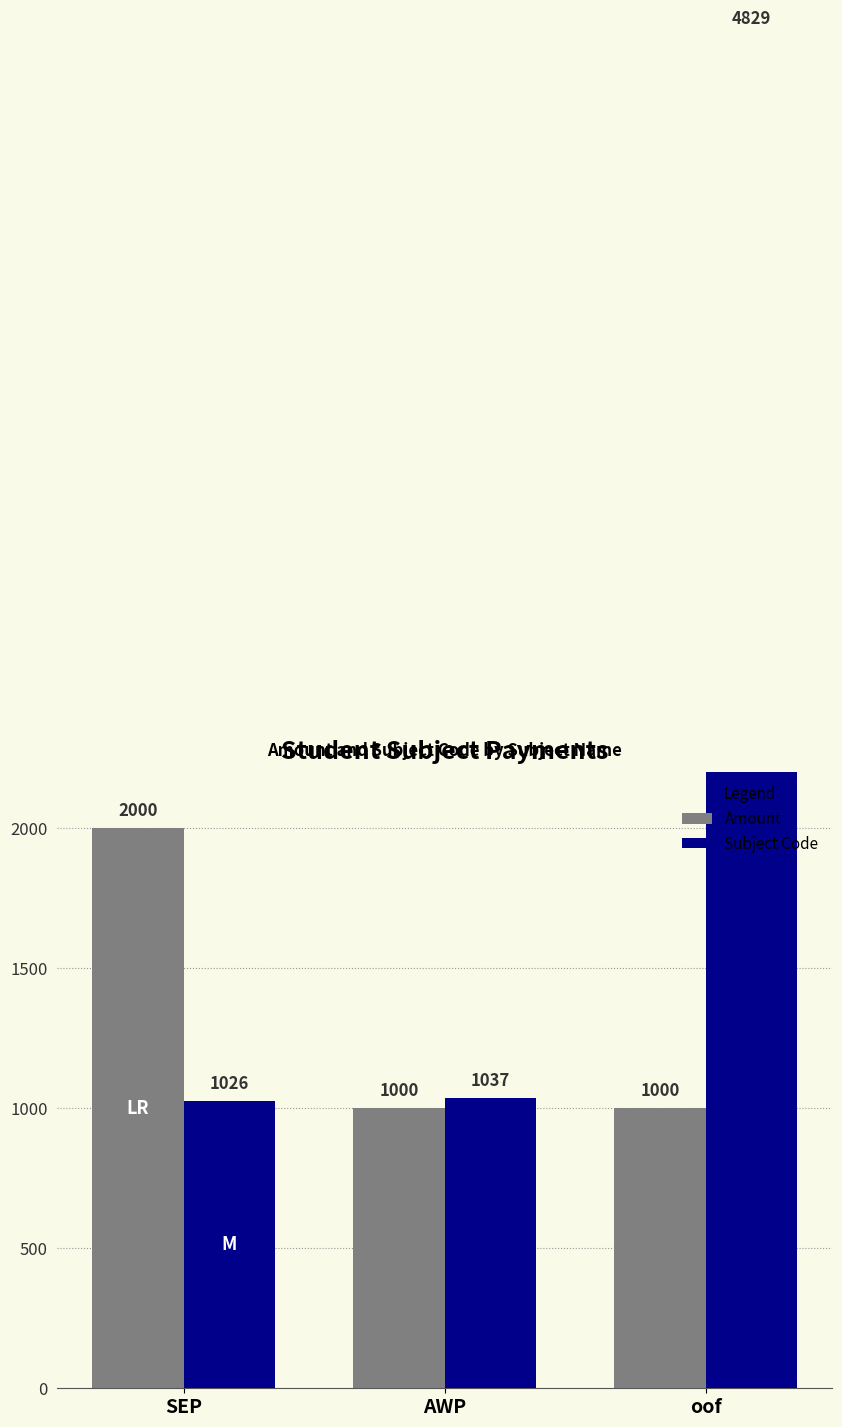

List the series in order of their peak value, lowest first.

Amount, Subject Code